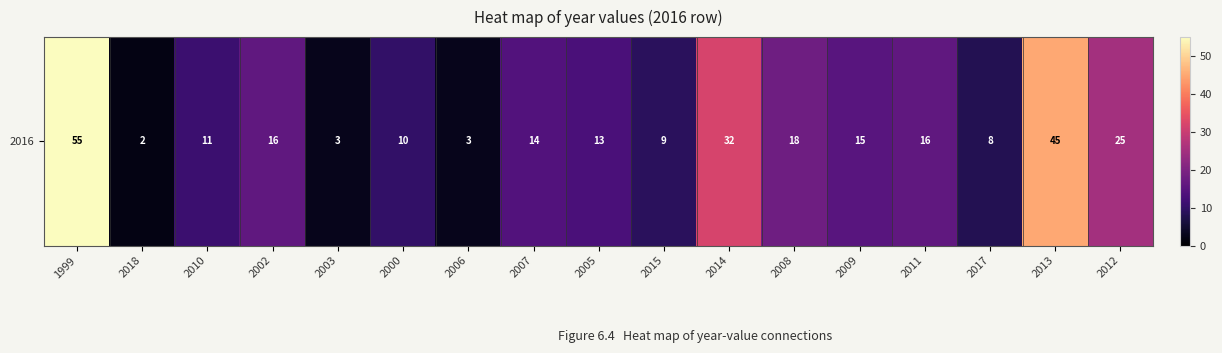

What is the difference between the second highest and second lowest values?

42